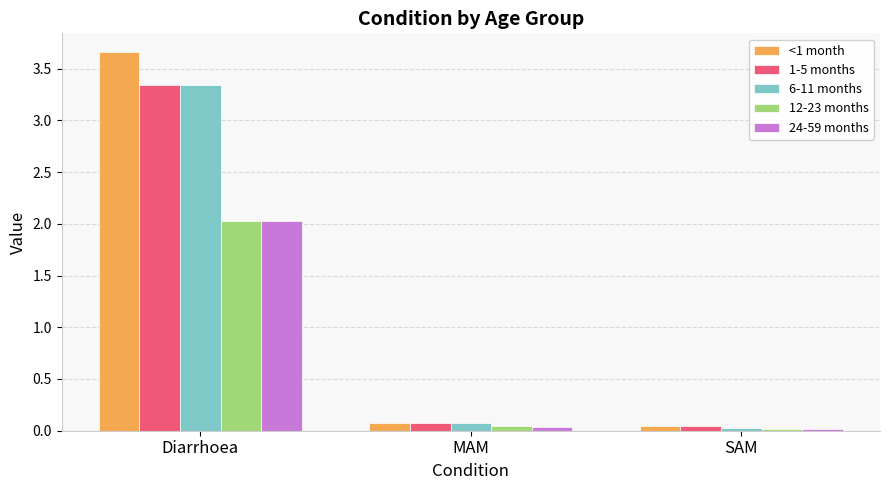

The 1-5 months series shows 5.4 at Diarrhoea. True or false?

False